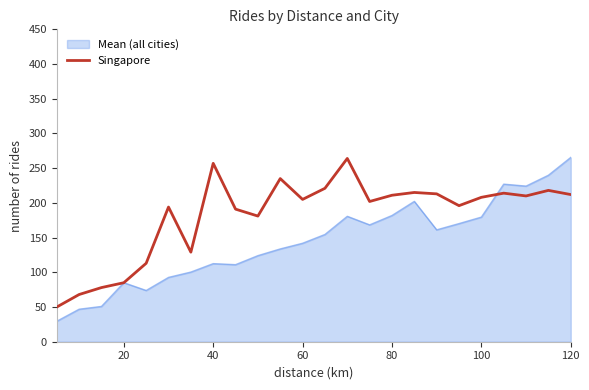

Which series has the largest range (max minus min)?

Mean (all cities)